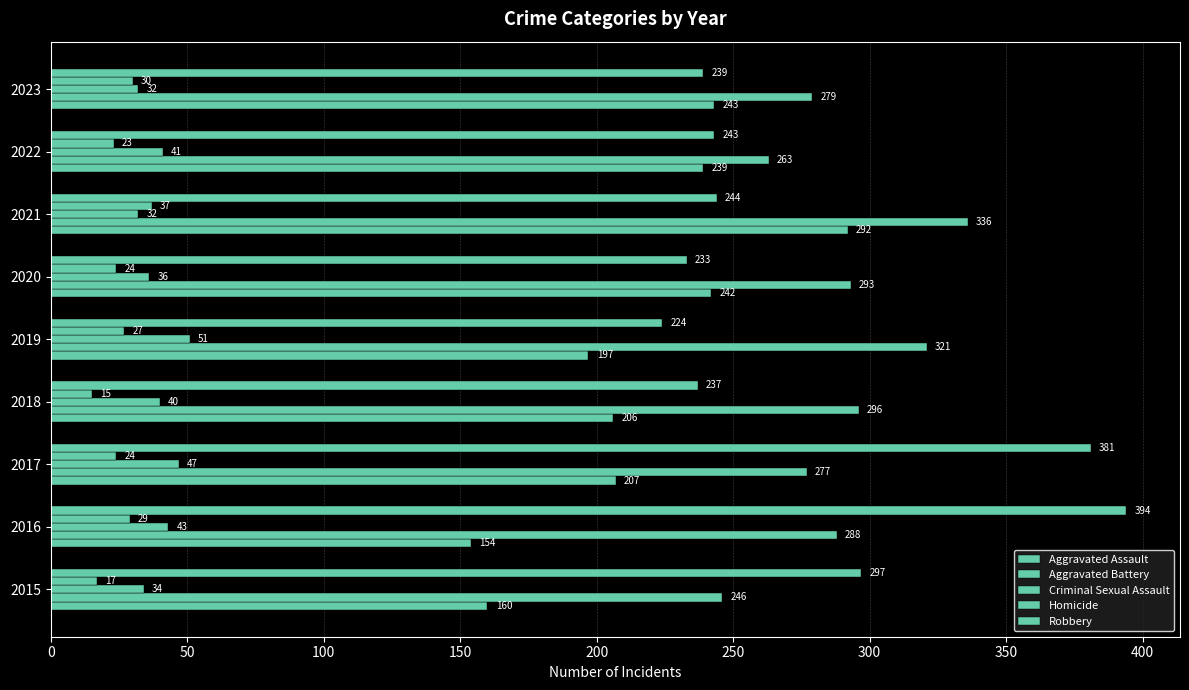

How many distinct data groups are displayed?

5